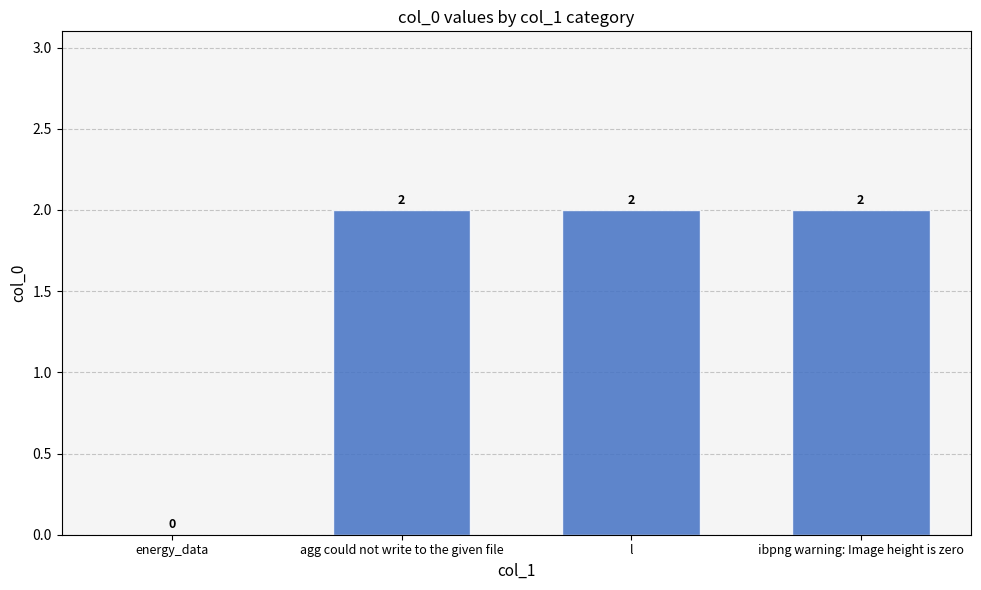

True or false: the data shows 2 at l.

True